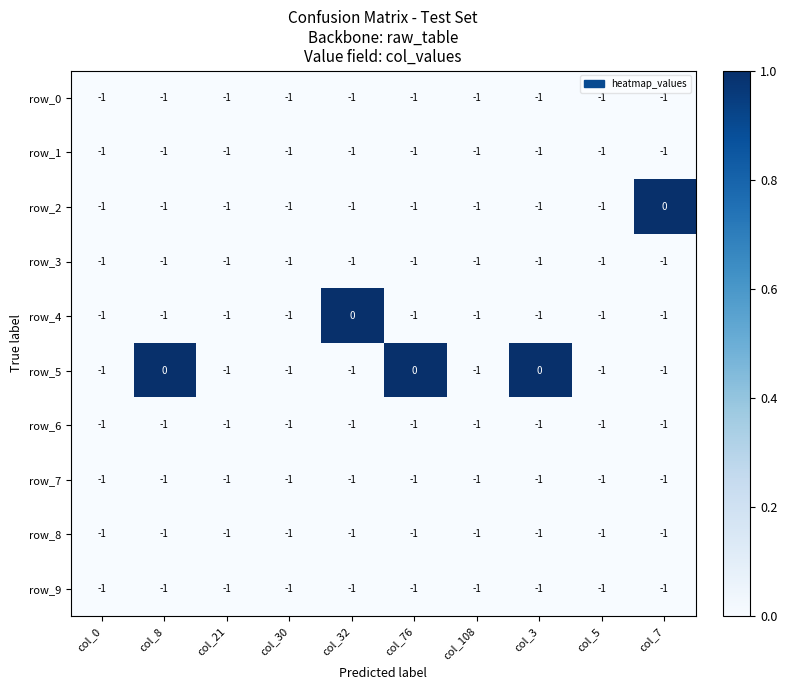

The value of row_7 at col_0 is -1. True or false?

True